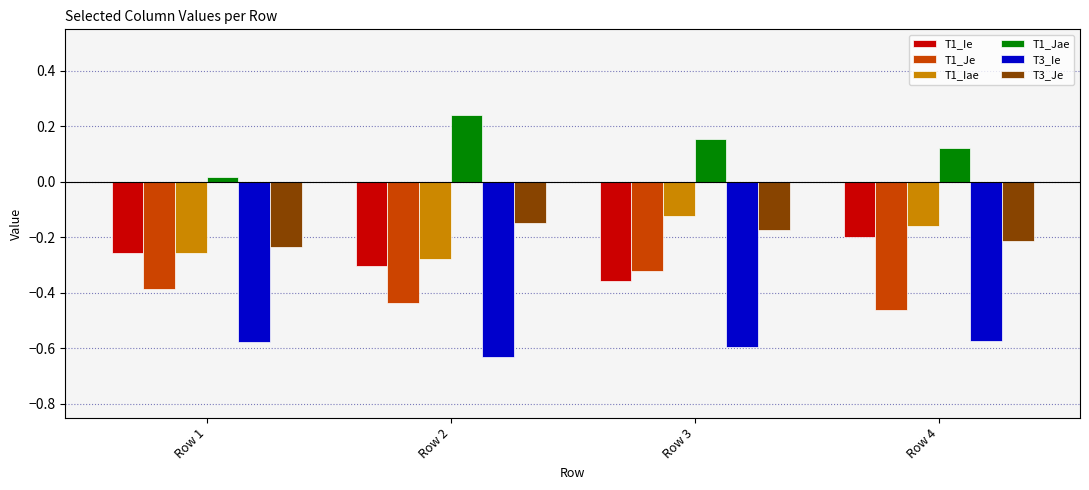

Rank the series by their maximum value, from highest to lowest.

T1_Jae, T1_Iae, T3_Je, T1_Ie, T1_Je, T3_Ie